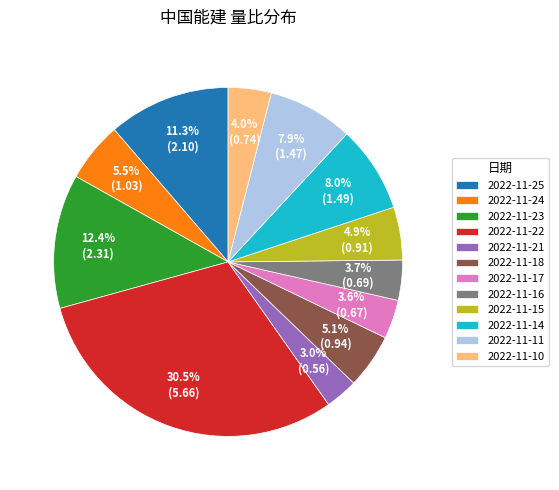

Does any single category account for the majority?

No